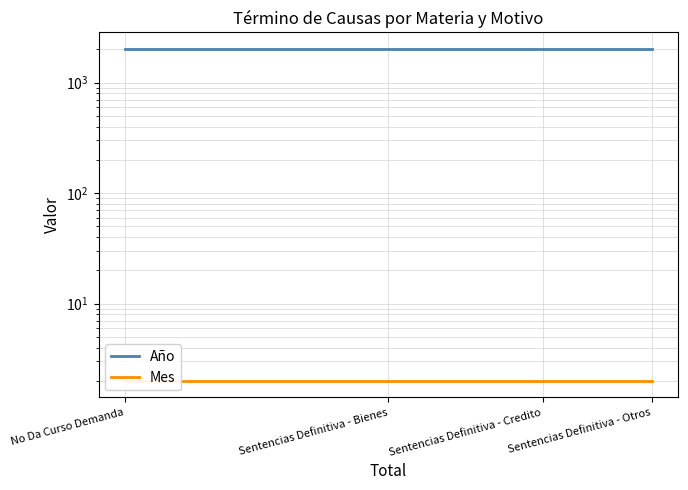

True or false: Mes has more than 0 points higher than both neighbors.

False